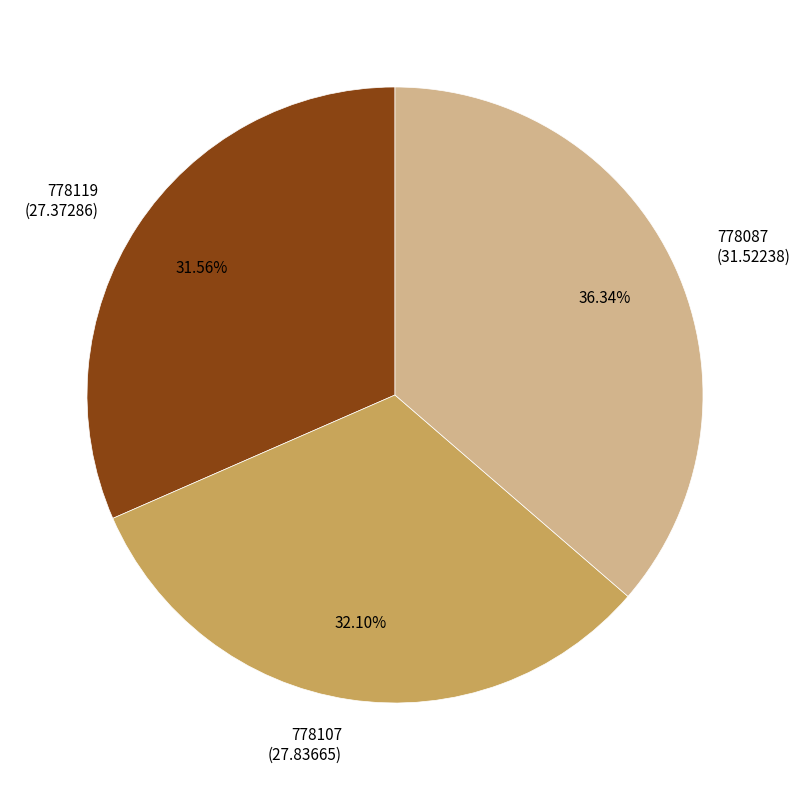

How many segments does this pie chart have?

3